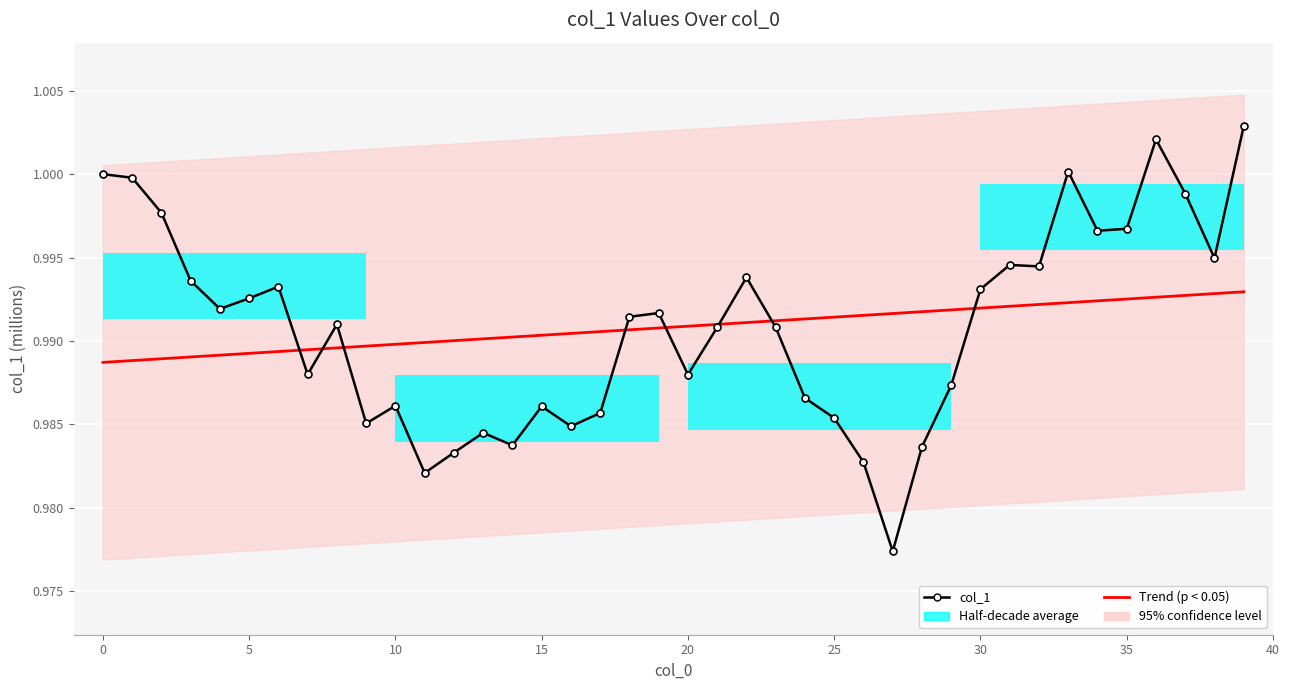

At which label does col_1 reach its minimum?

27